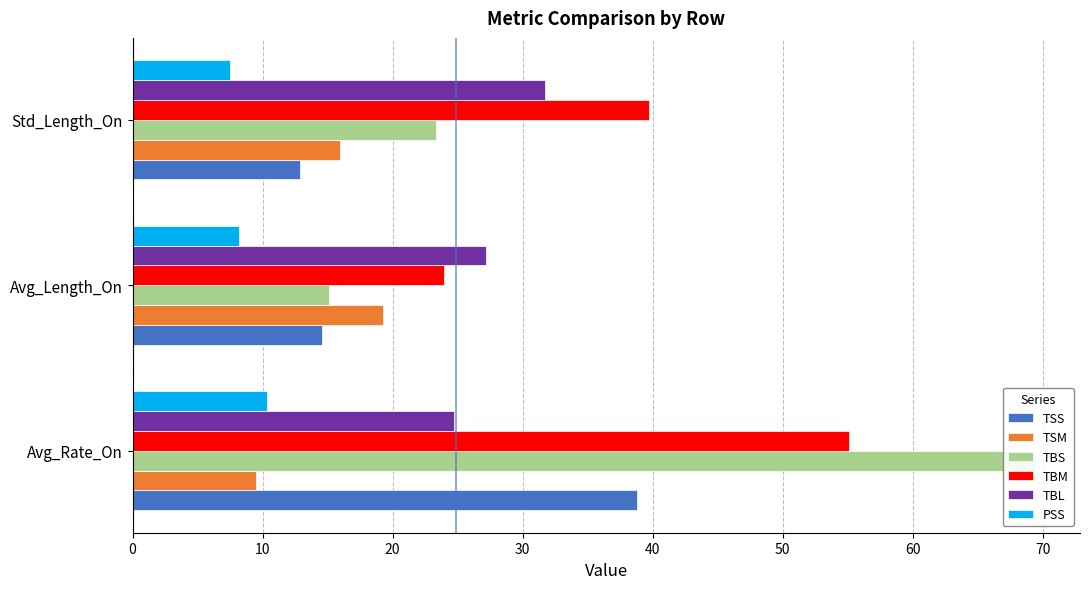

What are all the series names shown in the legend?

TSS, TSM, TBS, TBM, TBL, PSS